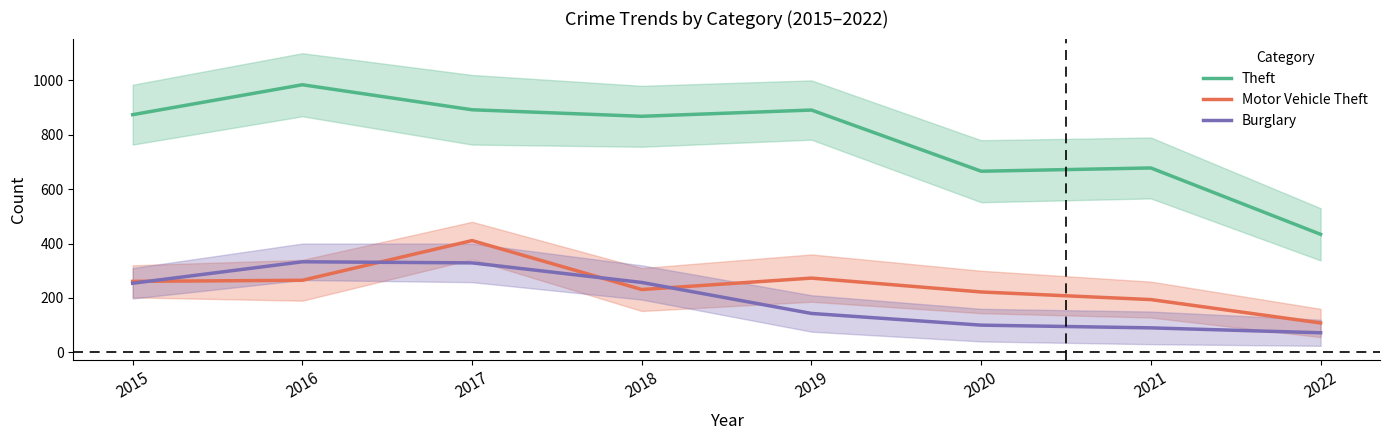

How many values in the Motor Vehicle Theft series exceed 261?

3